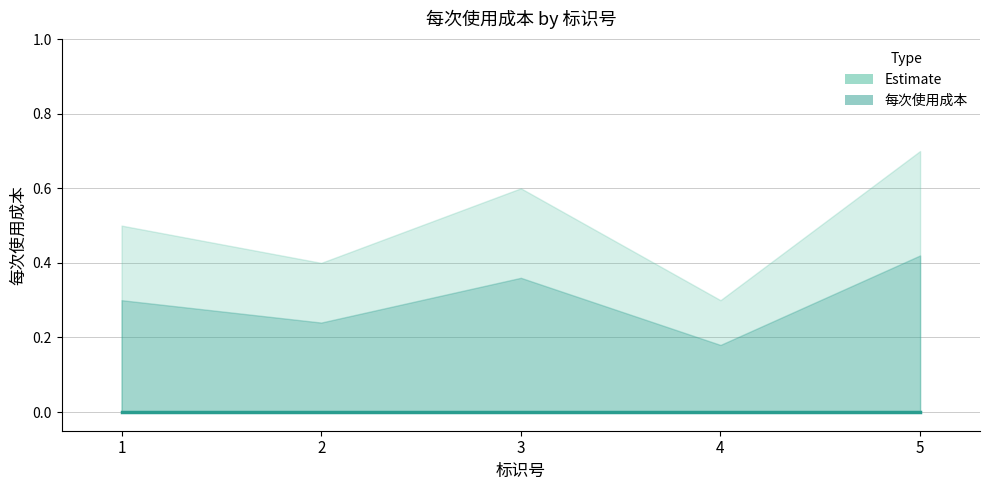

What is the total value across all series at 5?

0.7